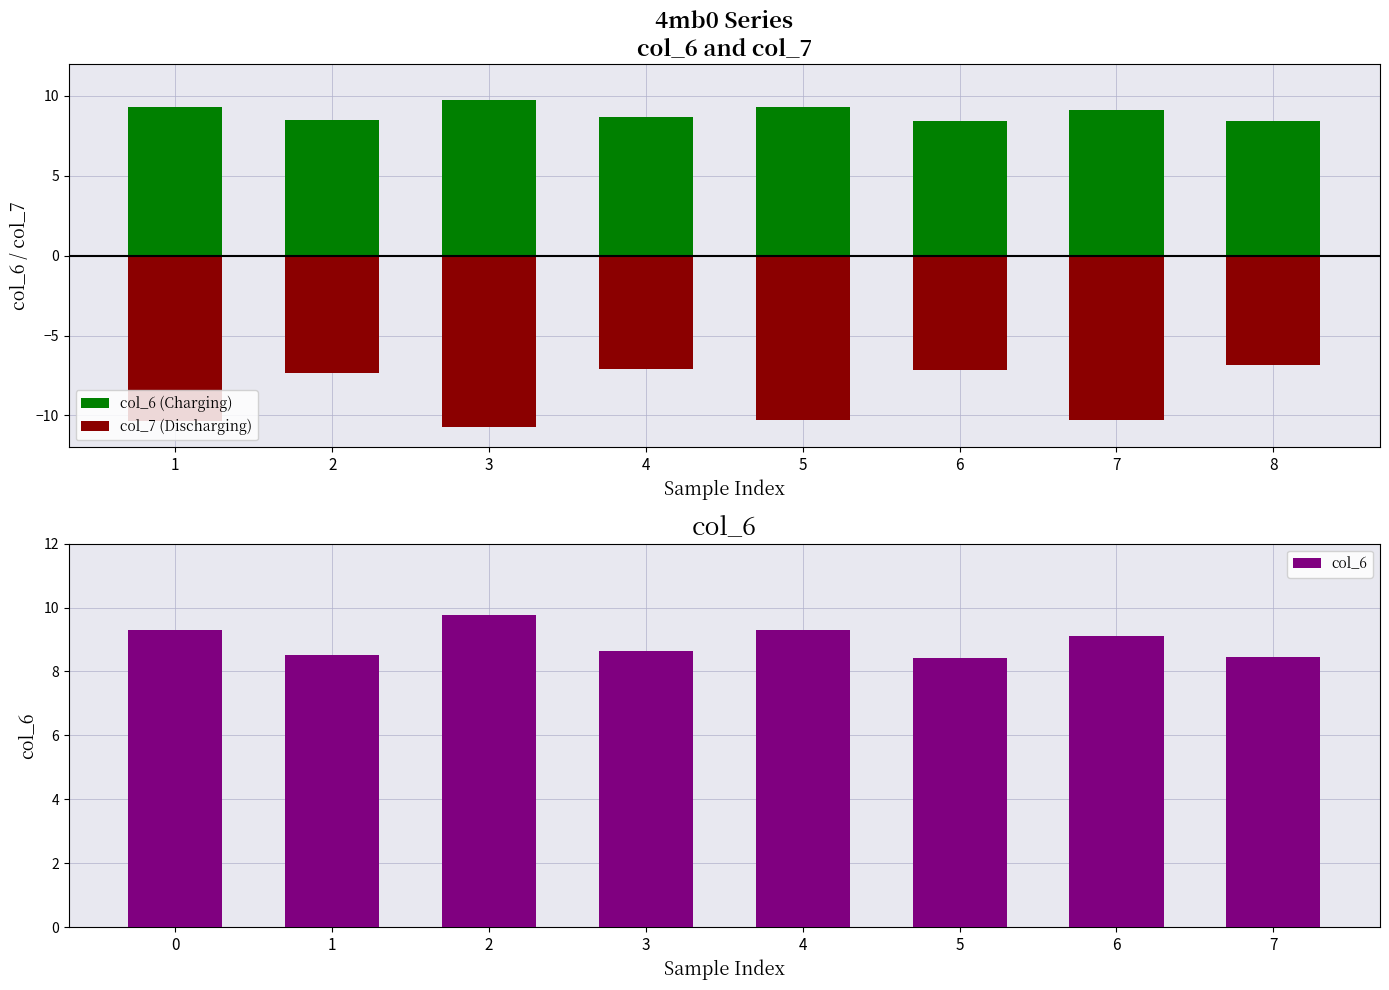

Which category has the lowest value in the col_7 (Discharging) series?

3